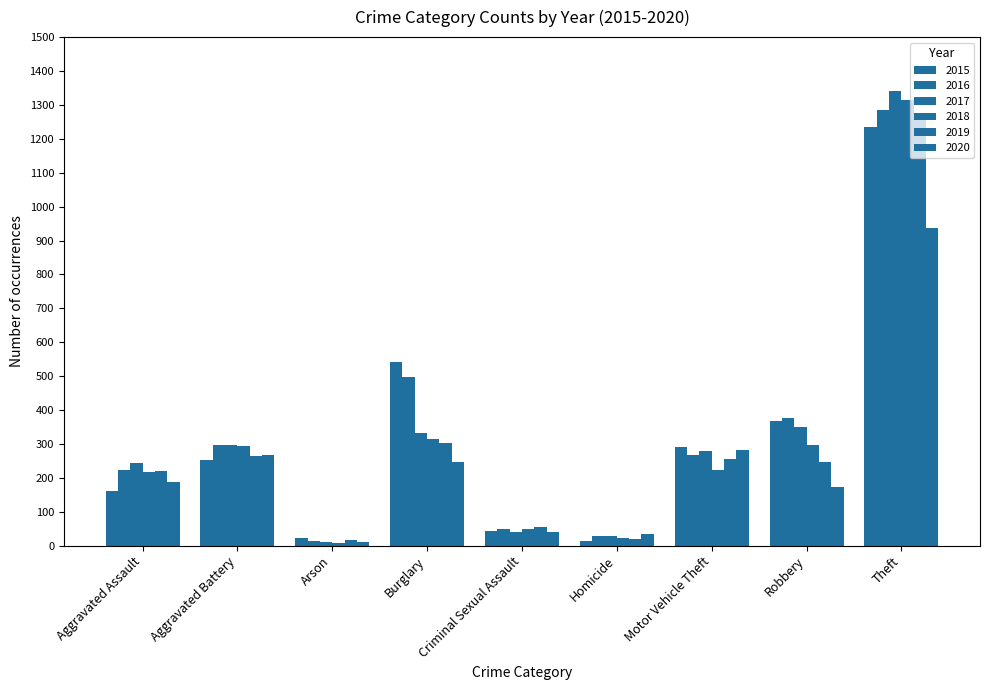

At which label is 2015 closest to 624?

Burglary